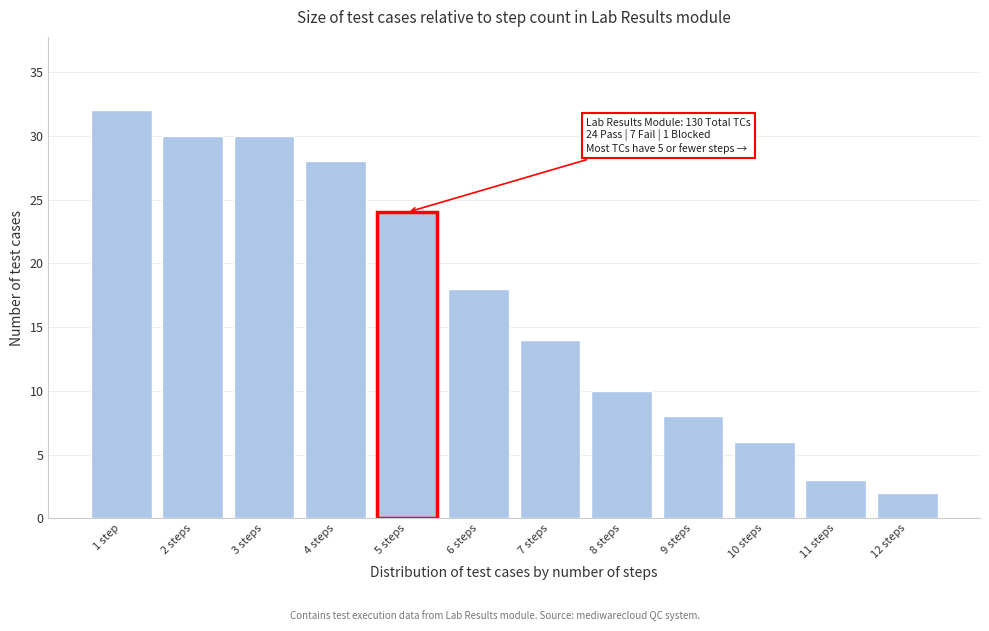

Reading left to right, transcribe all the data shown in this chart.

1 step=32	2 steps=30	3 steps=30	4 steps=28	5 steps=24	6 steps=18	7 steps=14	8 steps=10	9 steps=8	10 steps=6	11 steps=3	12 steps=2